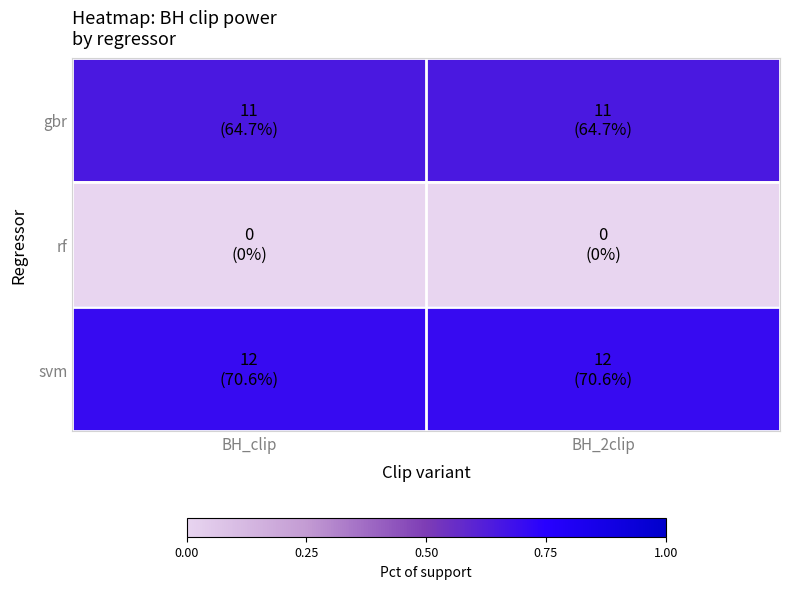

Reading left to right, extract all data points from this chart.

gbr: BH_clip=0.6	BH_2clip=0.6
rf: BH_clip=0.0	BH_2clip=0.0
svm: BH_clip=0.7	BH_2clip=0.7